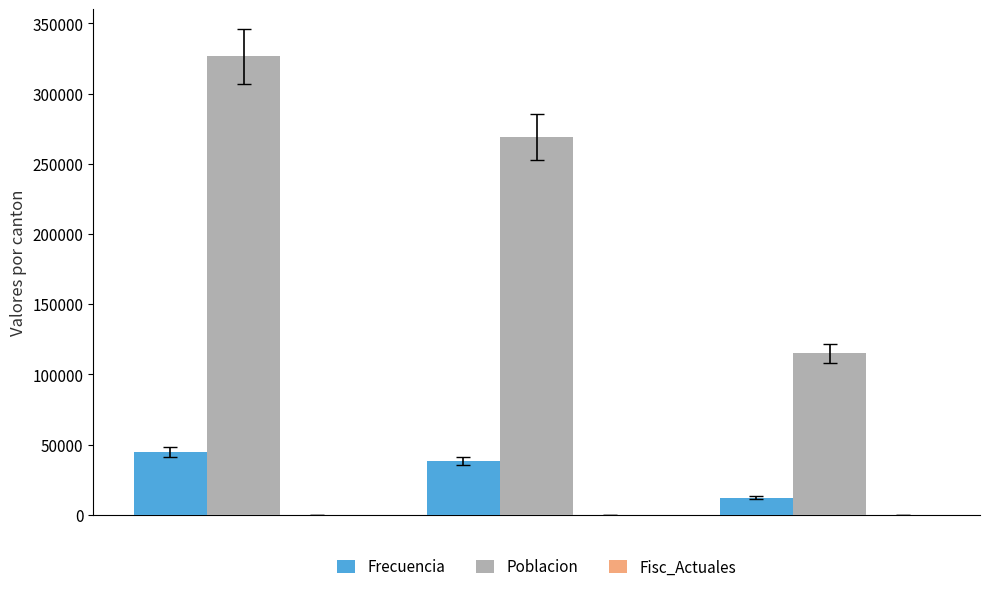

Which series has the largest total across all categories?

Poblacion